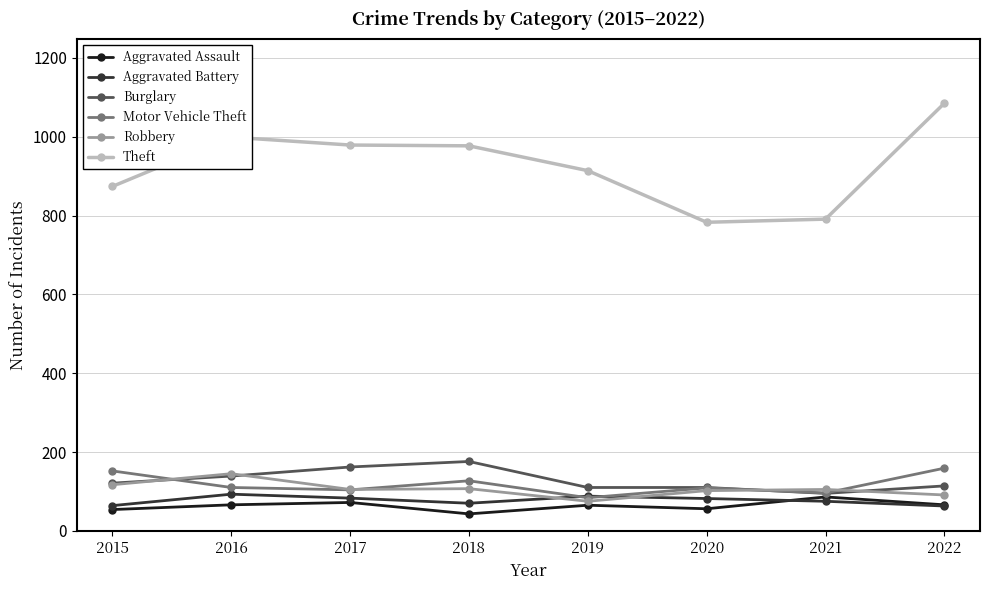

The value of Aggravated Assault at 2017 is 72. True or false?

True